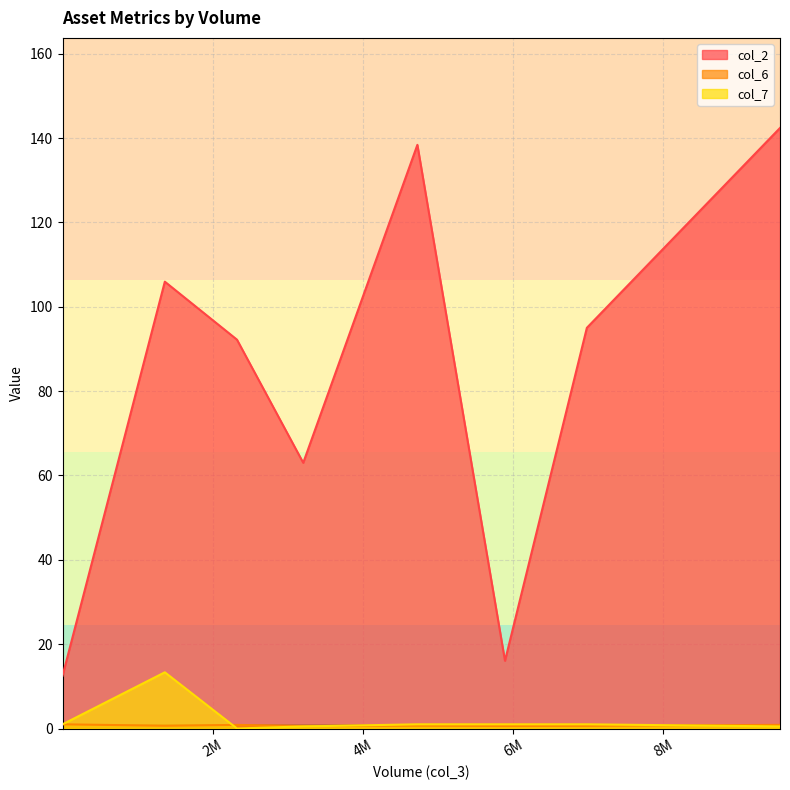

Which series has the largest total across all categories?

col_2